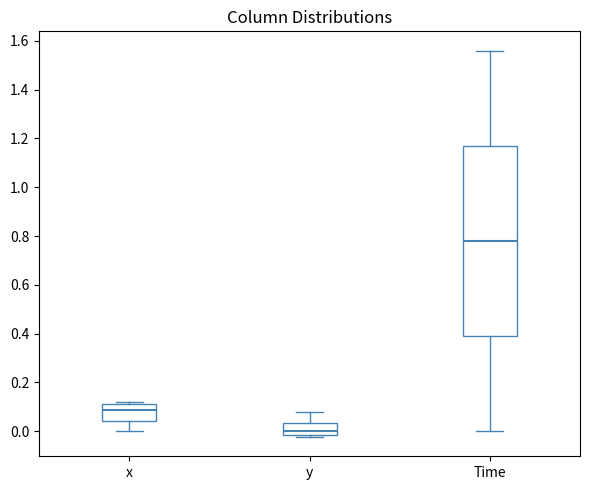

Where does the median line of the box for x sit on the y-axis? The values are not printed on the chart, so give them approximately, as read against the axis.

0.08